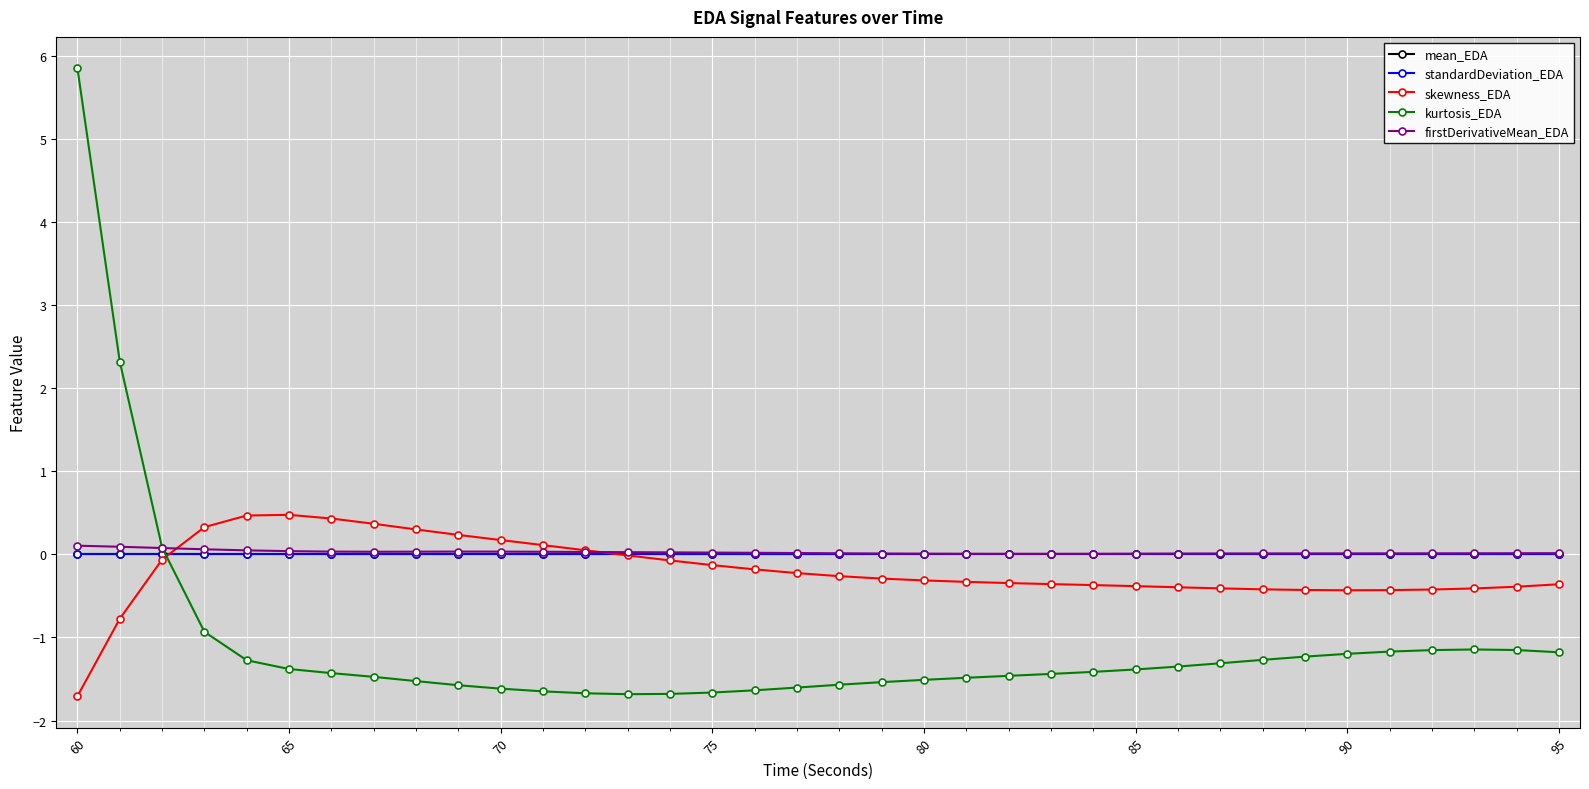

Which series has the largest range (max minus min)?

kurtosis_EDA